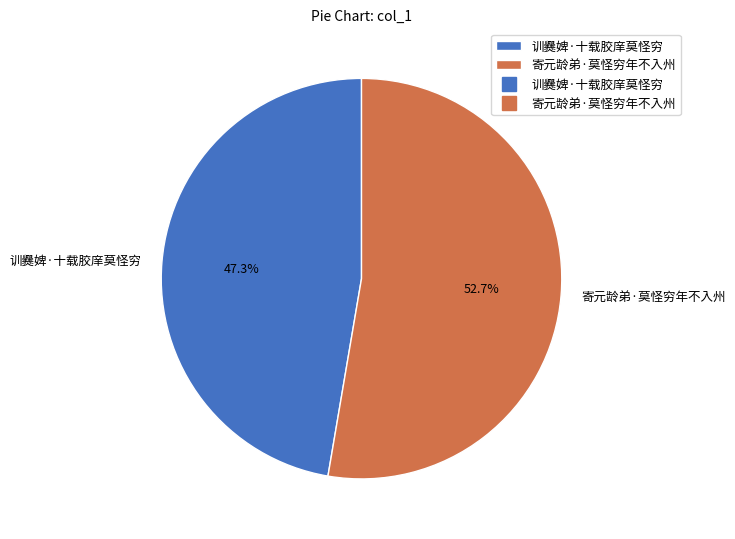

Count the number of slices in the pie.

2